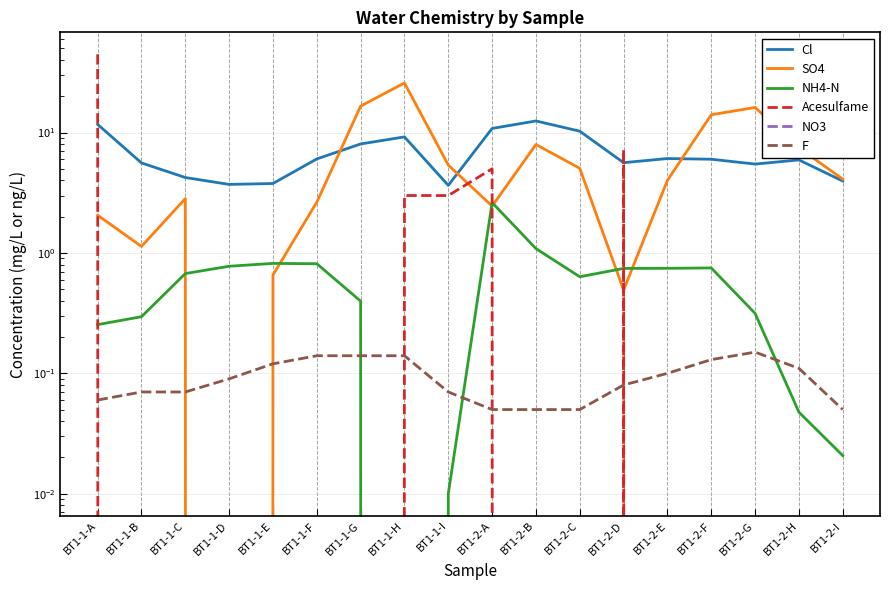

True or false: Cl and F intersect in this chart.

False